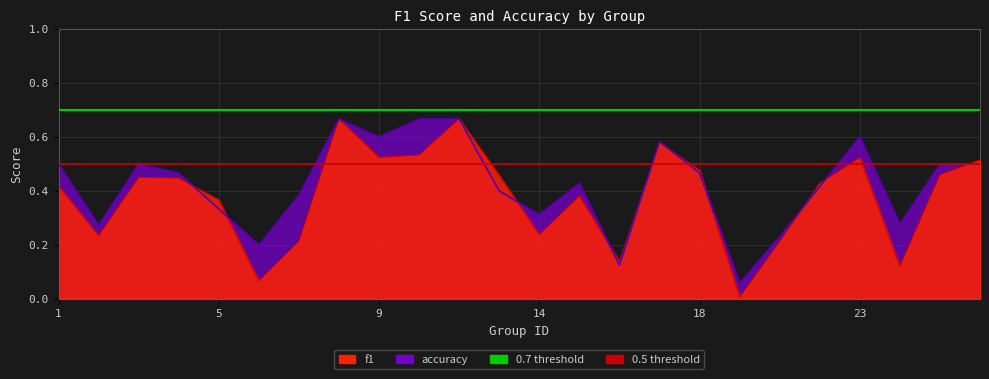

Which label corresponds to the largest value in the chart?

8